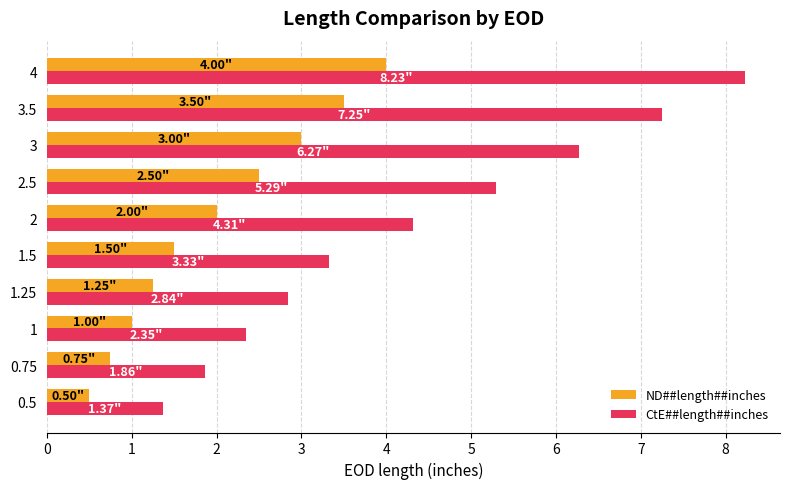

At how many categories does at least one series exceed 4?

5